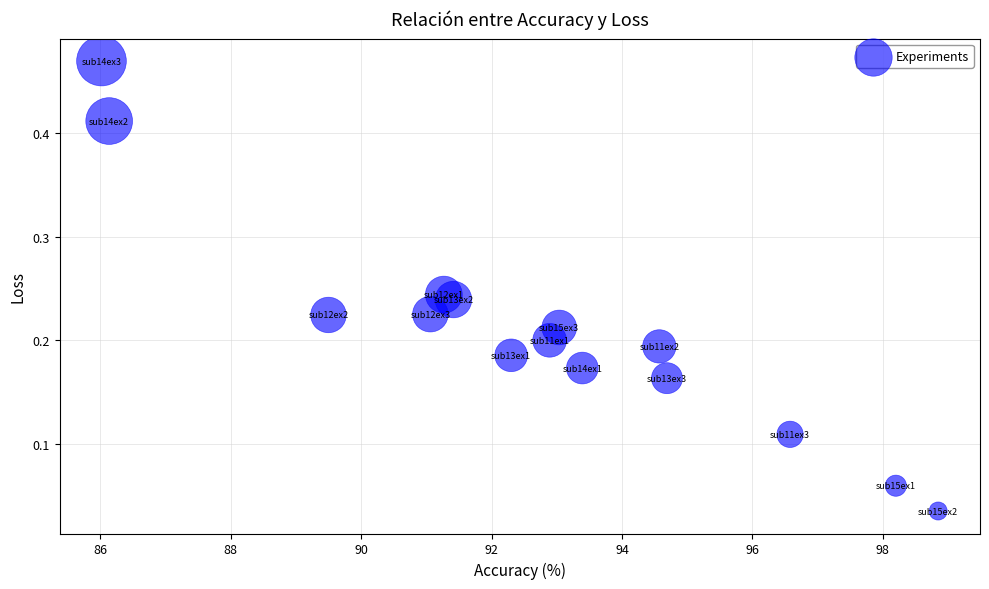

What is the range of X values (max minus min)?

12.8